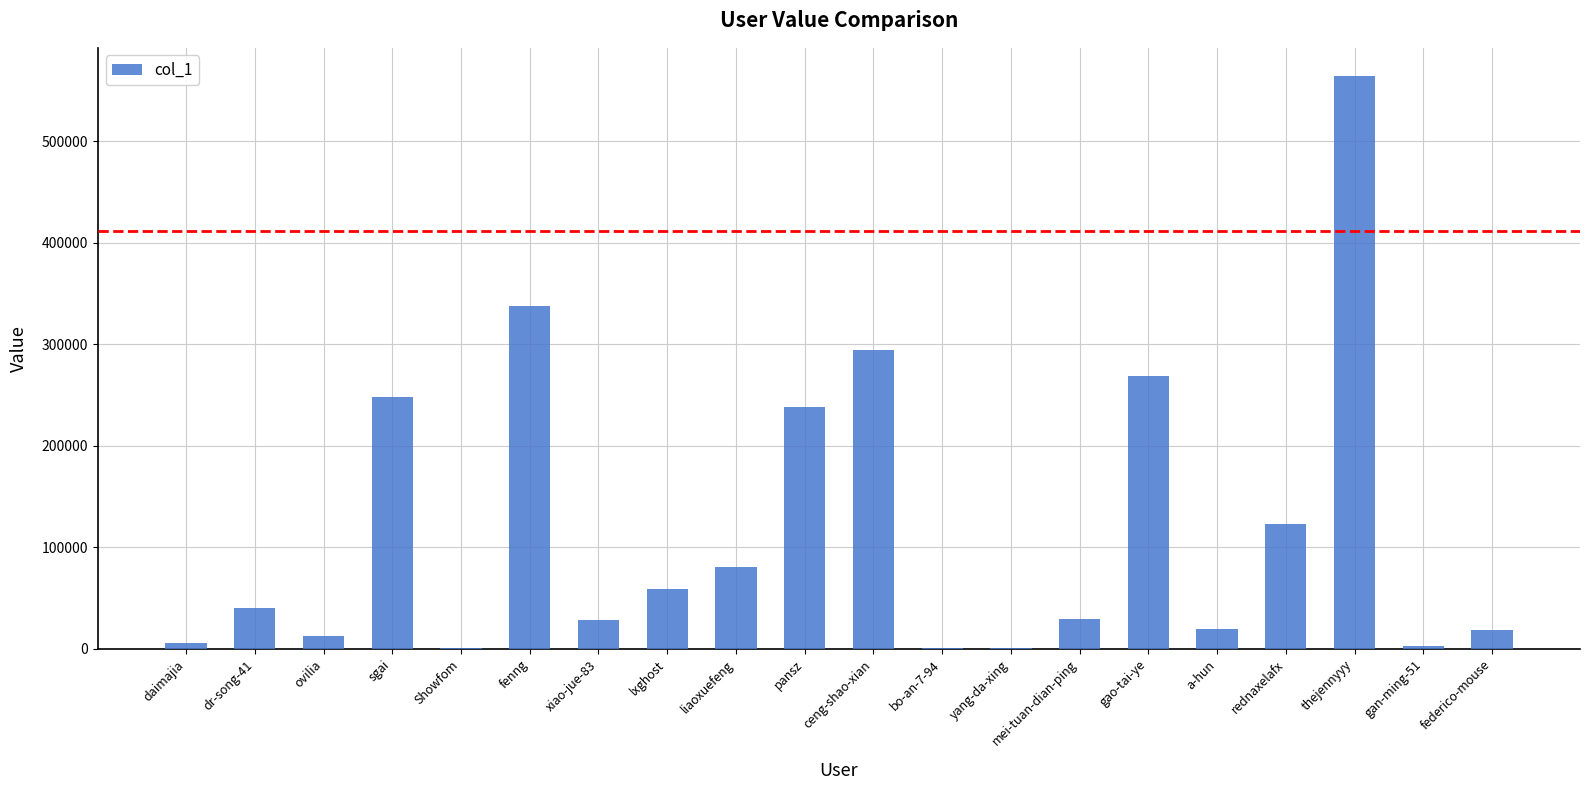

What is the change in value from dr-song-41 to gao-tai-ye?

+227866